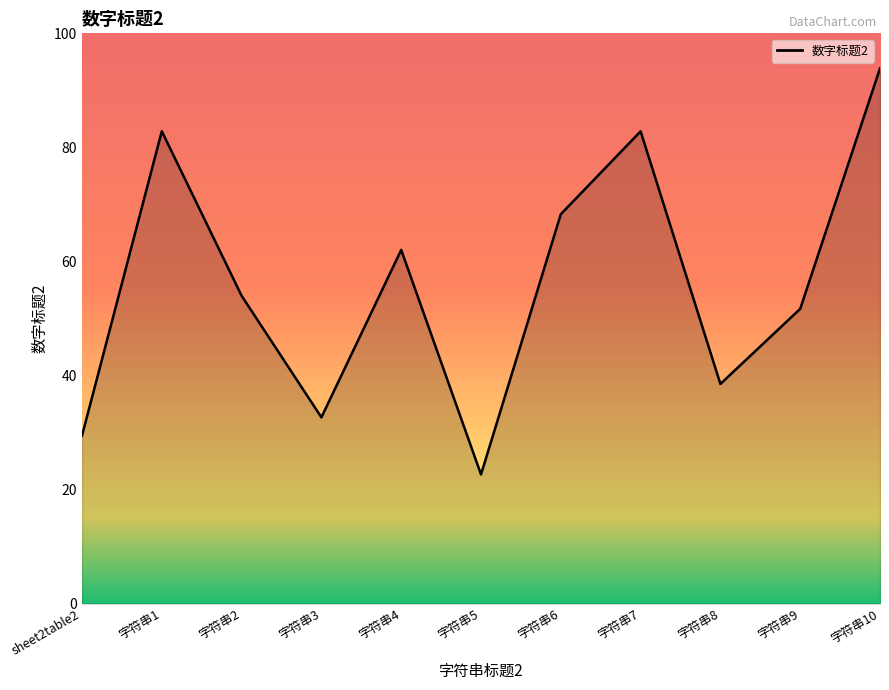

Reading left to right, list all the values displayed in this chart.

sheet2table2=29.4	字符串1=82.8	字符串2=54.0	字符串3=32.6	字符串4=62.0	字符串5=22.6	字符串6=68.3	字符串7=82.8	字符串8=38.5	字符串9=51.7	字符串10=93.9